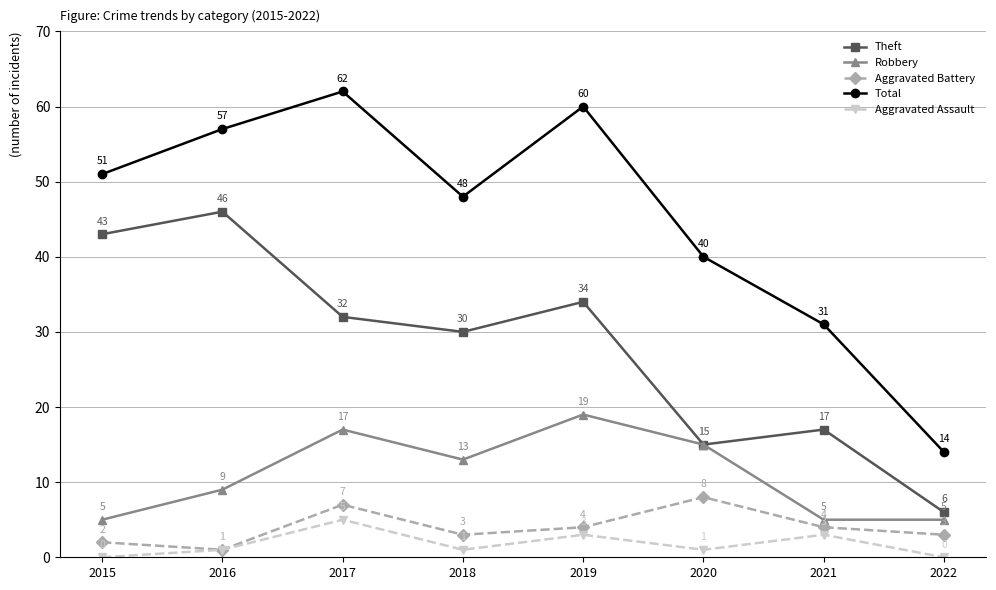

What are all the series names shown in the legend?

Theft, Robbery, Aggravated Battery, Total, Aggravated Assault